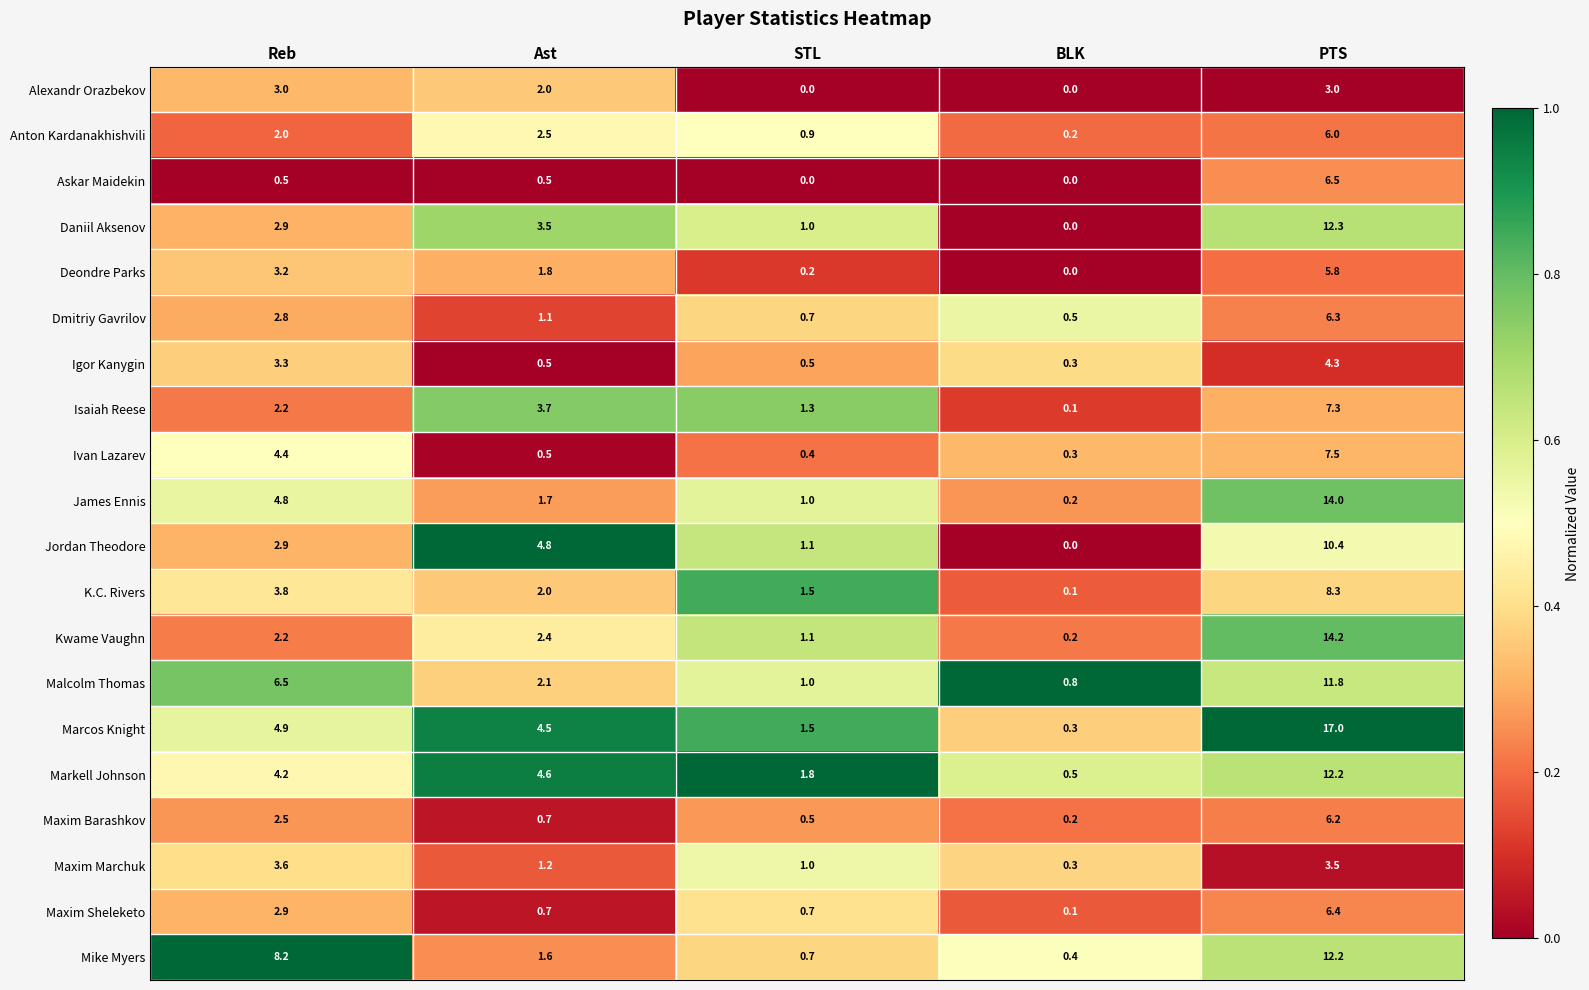

Rank the categories by James Ennis value from highest to lowest.

PTS, Reb, Ast, STL, BLK